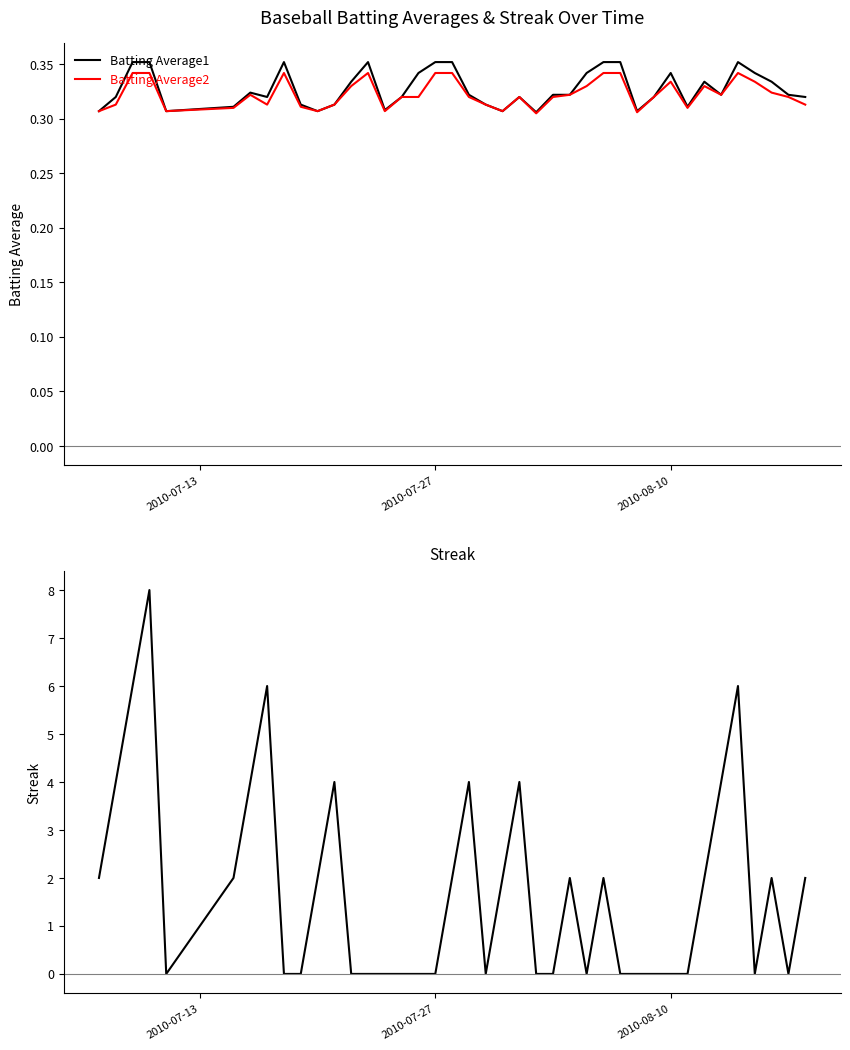

After their last crossing, which series has the higher values: Batting Average1 or Streak?

Streak